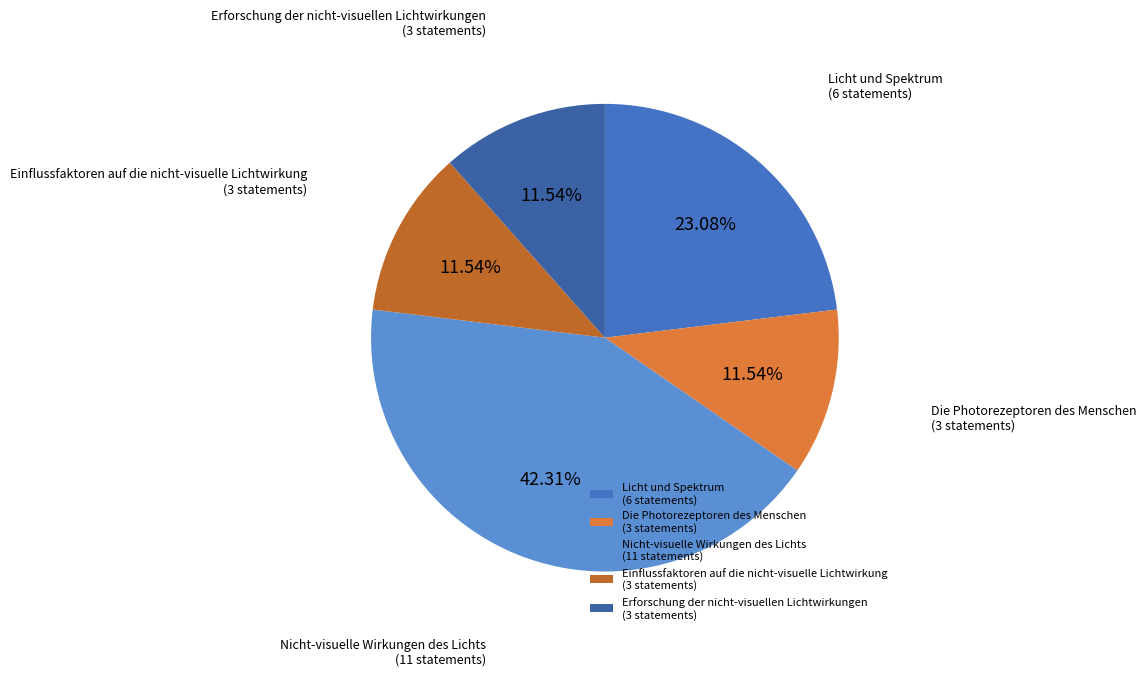

Which has a higher value, Die Photorezeptoren des Menschen (3 statements) or Nicht-visuelle Wirkungen des Lichts (11 statements)?

Nicht-visuelle Wirkungen des Lichts (11 statements)